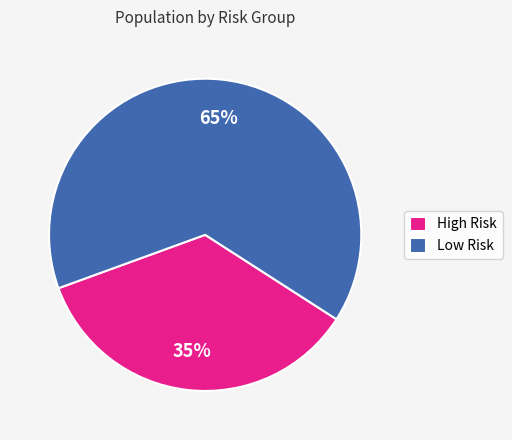

How many segments does this pie chart have?

2